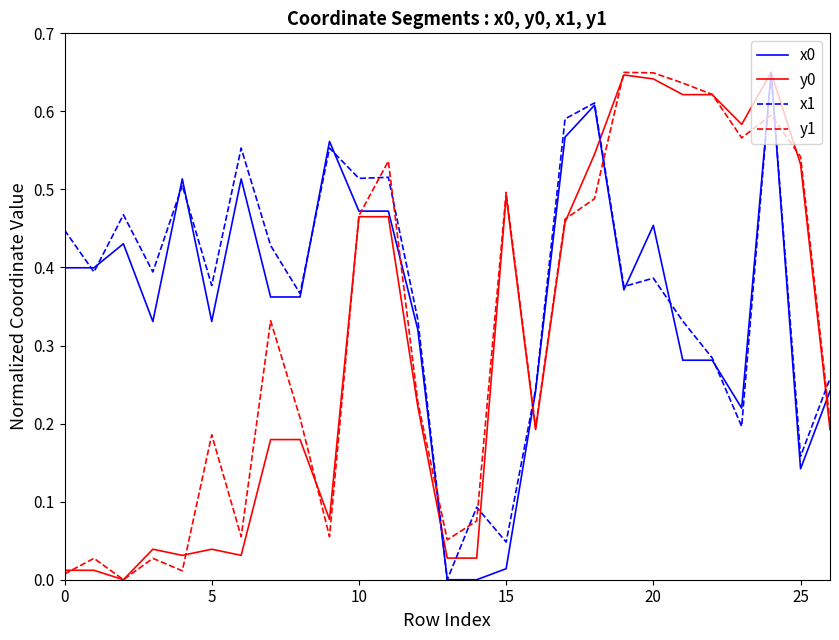

What is the difference between the maximum and minimum values in the y0 series?

0.7